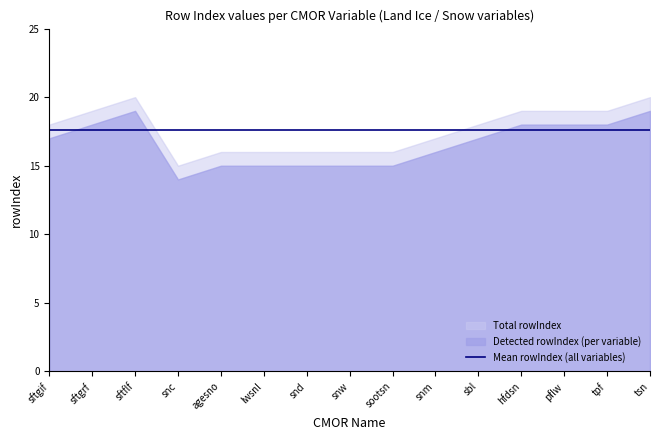

What is the value of the 3rd point from the left?

20